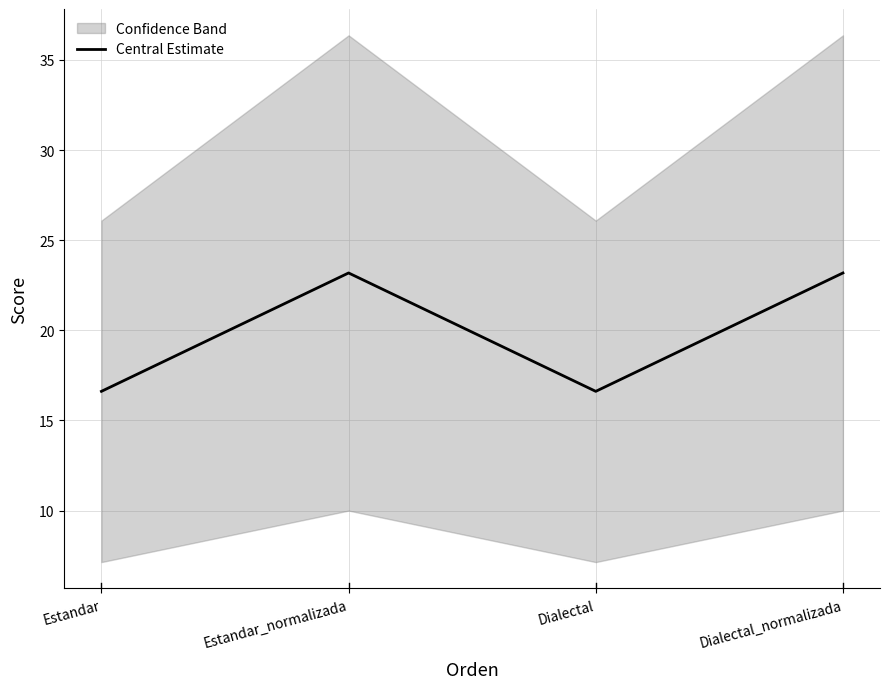

What is the sum of all values?

79.6